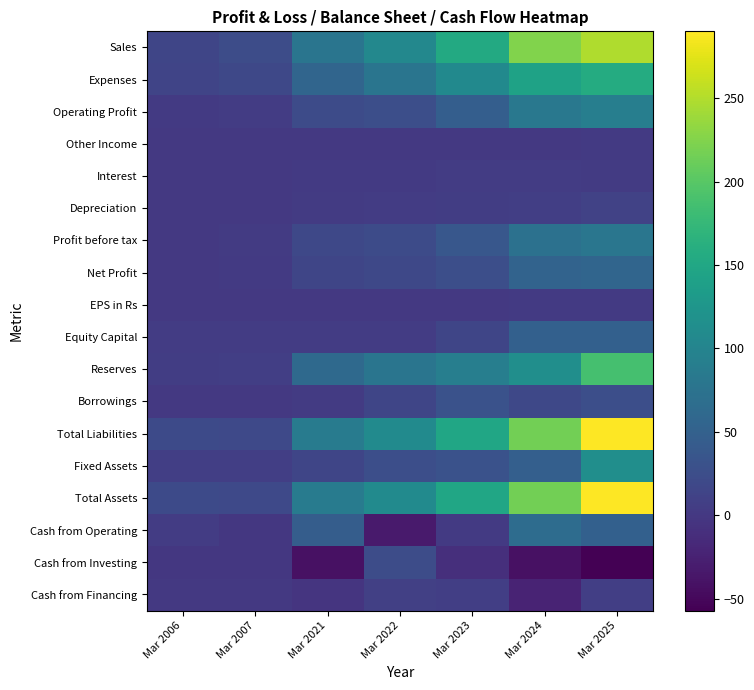

What is the total value across all series at Mar 2025?

1611.1